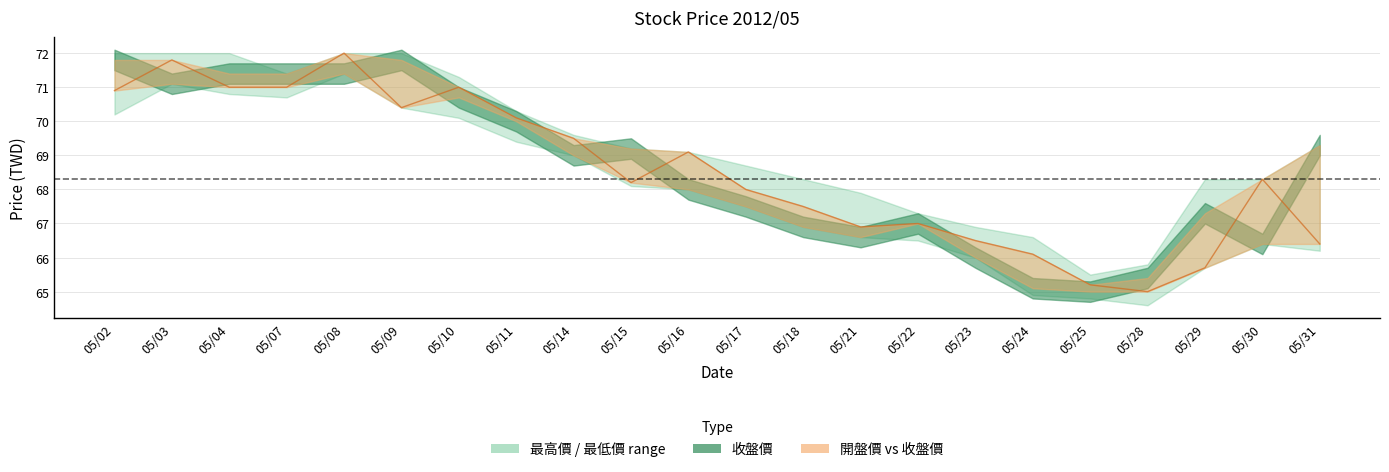

How many interior local peaks (higher than both neighbors) does the data have?

6